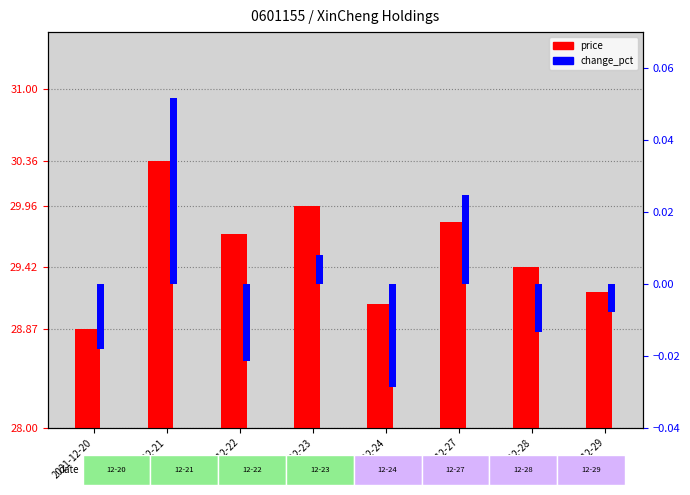

Rank the series by their average value, from lowest to highest.

change_pct, price